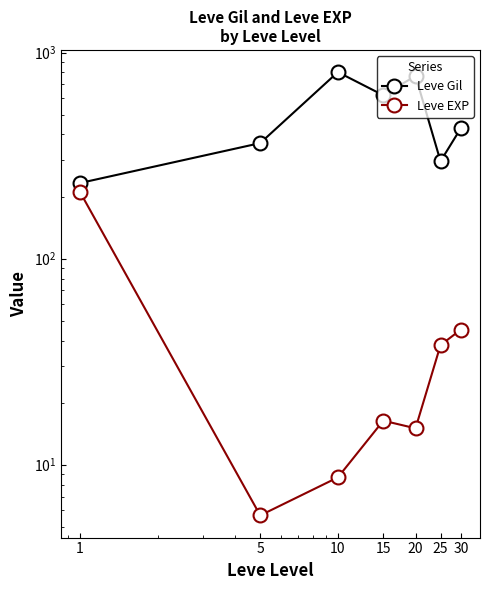

Where is Leve Gil nearest to the value 517?

30